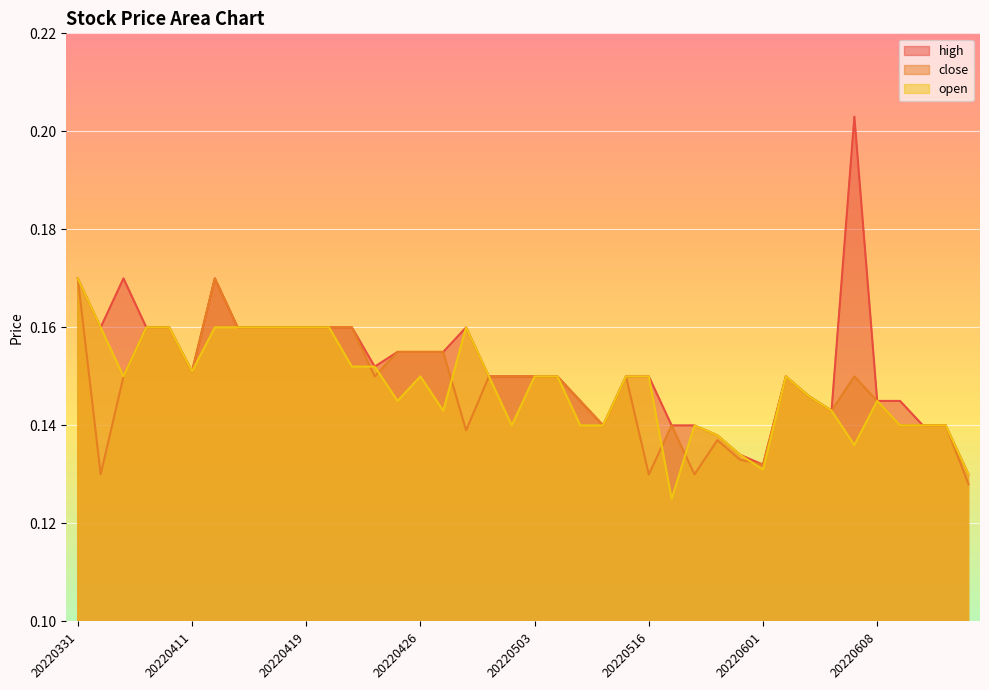

At which category does the chart reach its peak across all series?

20220607